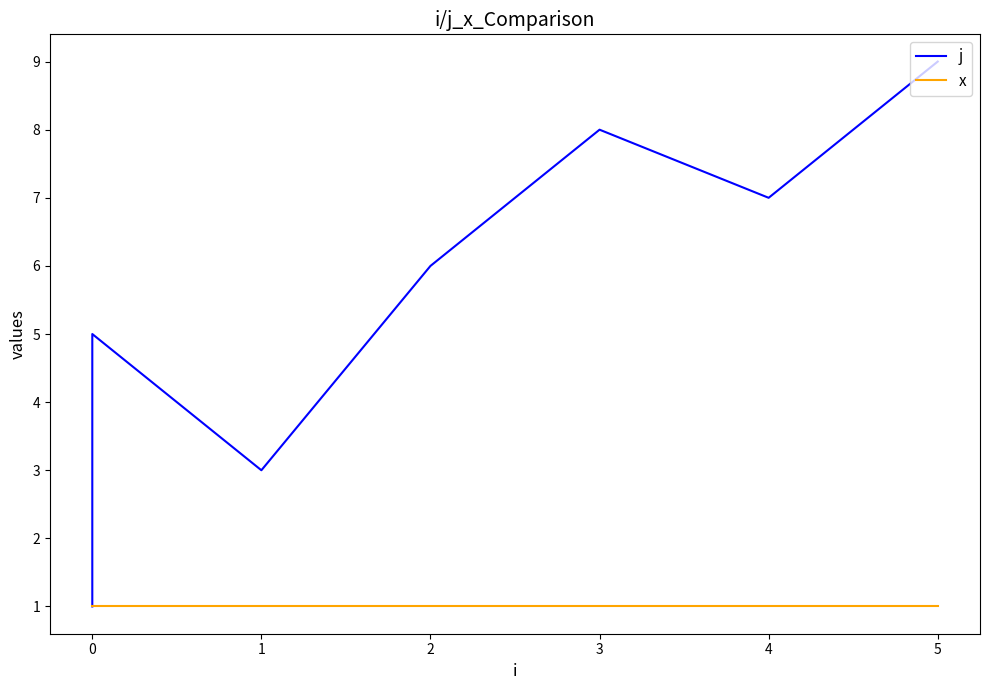

True or false: j and x cross at least once.

False